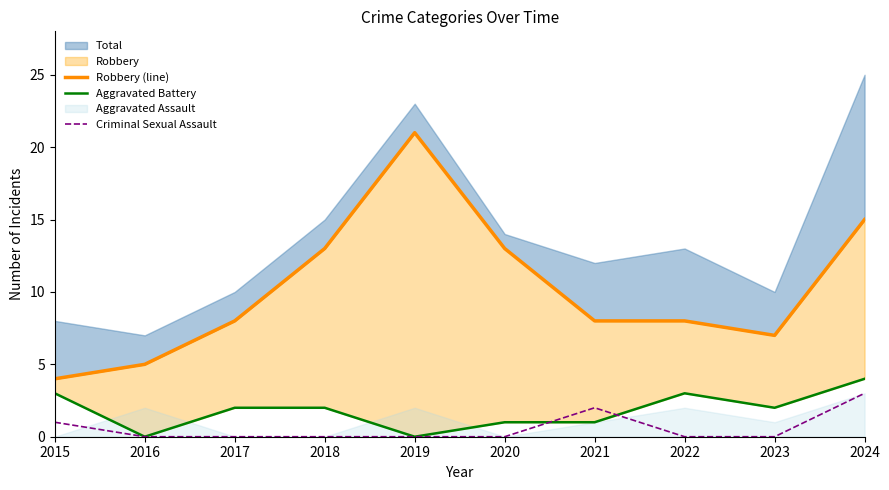

What is the difference between the highest and lowest values at 2023?

7